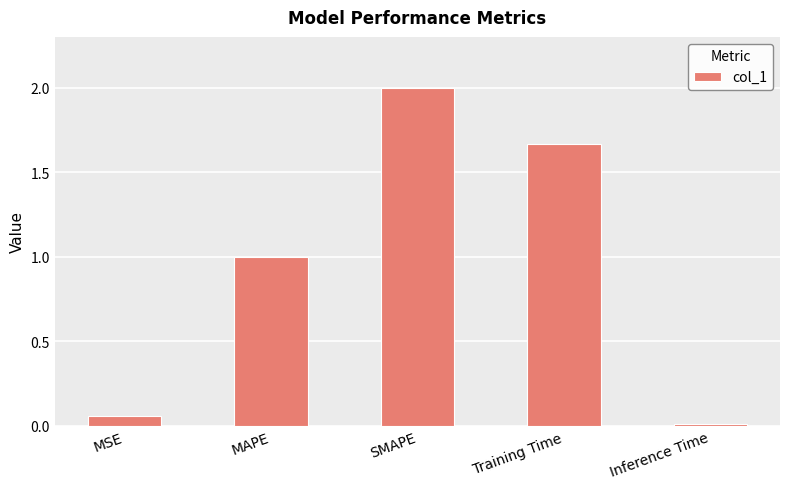

What is the difference between the maximum and minimum values?

2.0